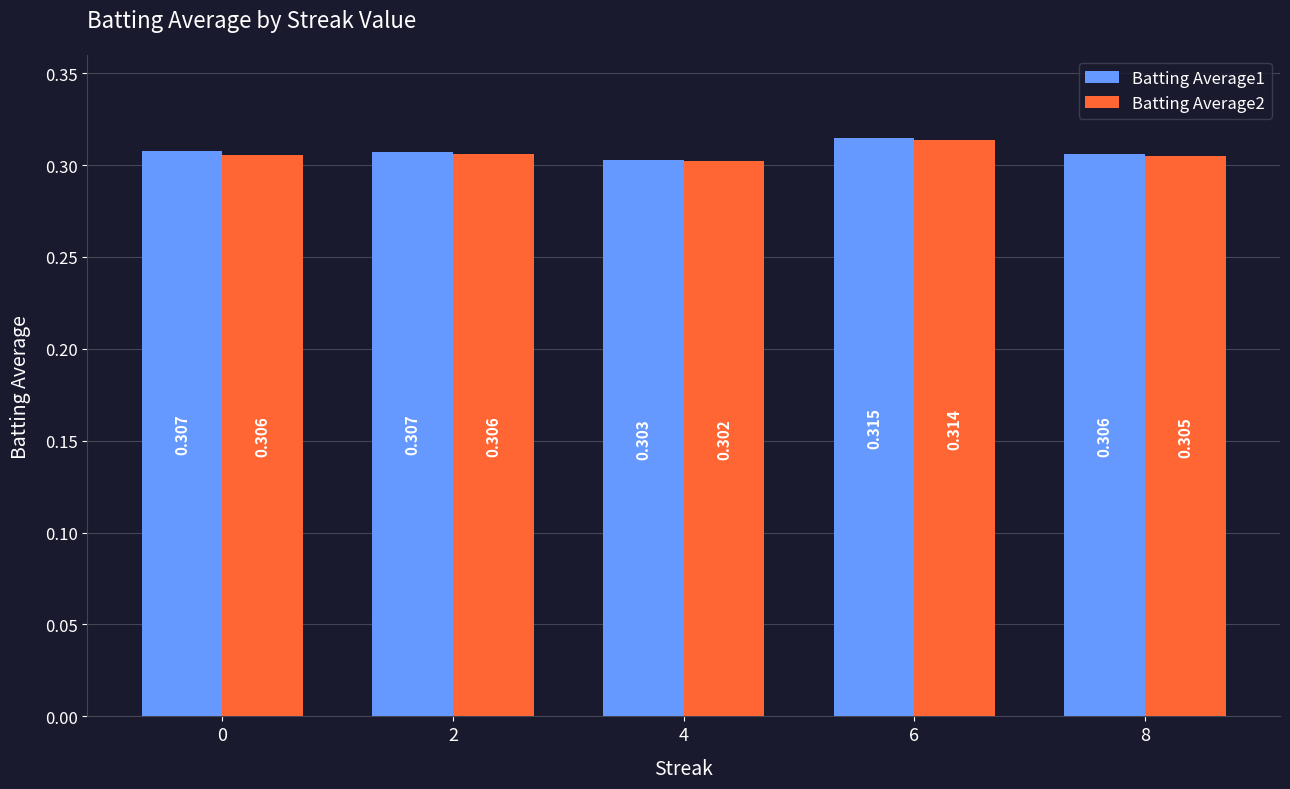

Is the value of Batting Average1 at 6 greater than the value of Batting Average2 at 2?

Yes